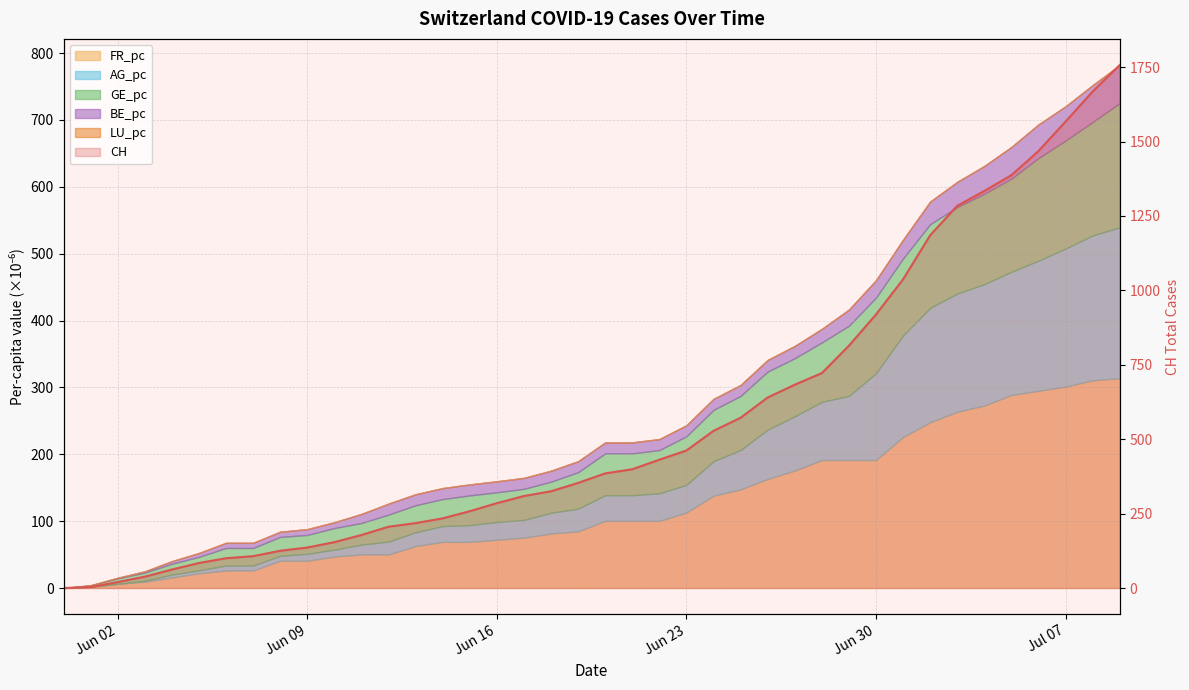

Reading left to right, list all the values displayed in this chart.

0	3	20	38	62	84	100	107	125	136	154	178	206	218	234	258	285	309	325	353	385	399	431	462	528	572	640	683	722	814	919	1037	1185	1284	1334	1387	1468	1567	1668	1757